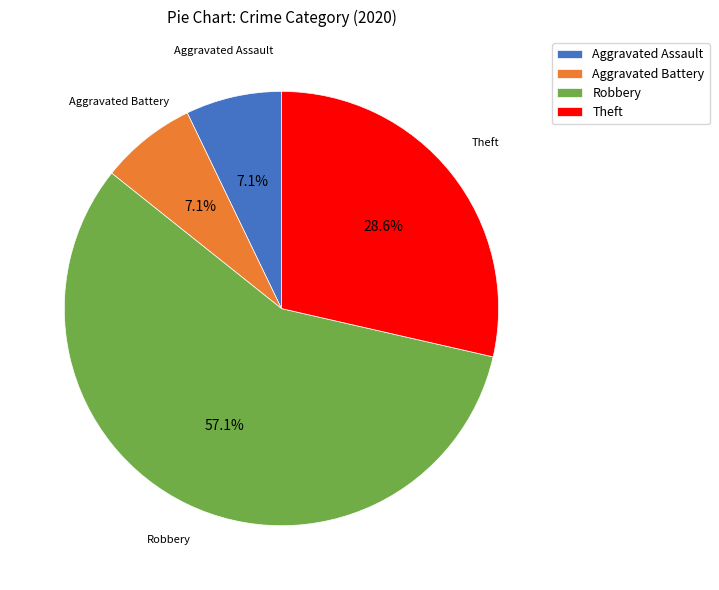

What percentage is NOT represented by Theft?

71.4%